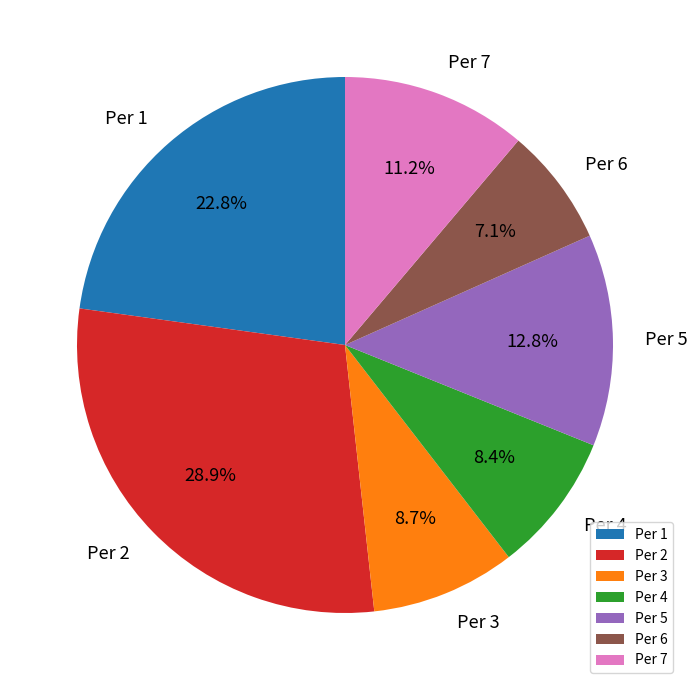

Which has a higher value, Per 3 or Per 2?

Per 2